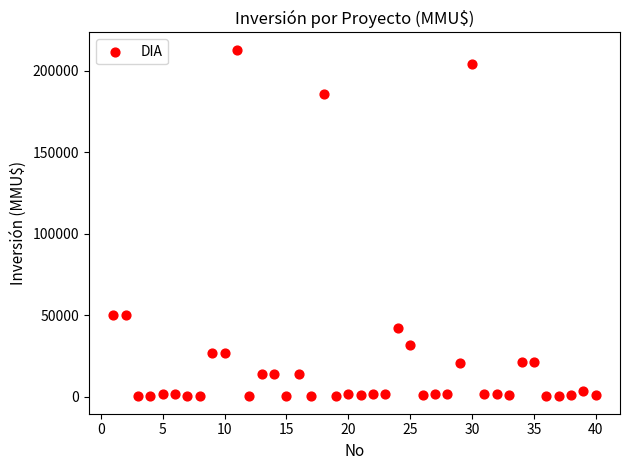

What is the range of X values (max minus min)?

39